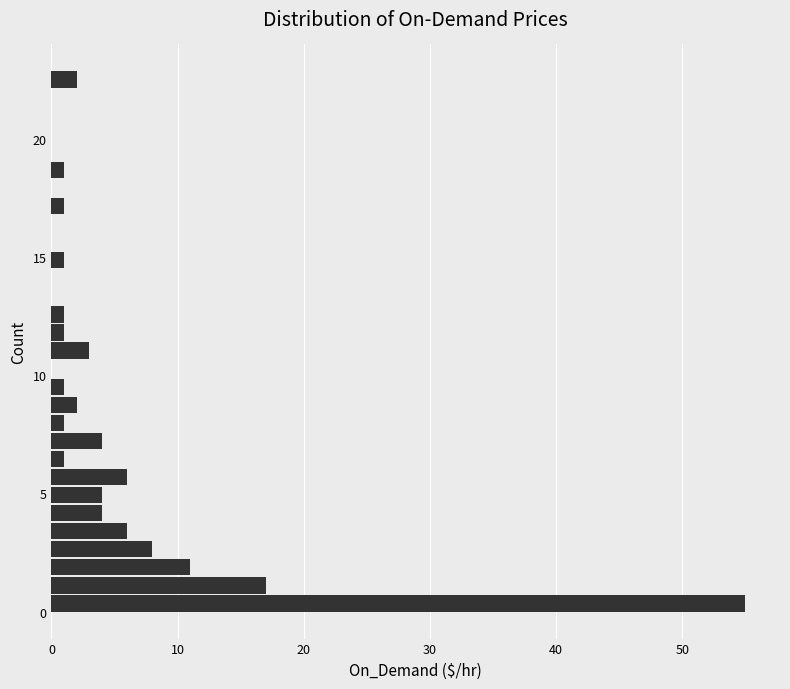

Around what value on the y-axis is the longest bar? Give the approximate position of its centre, as read against the axis.

0.5